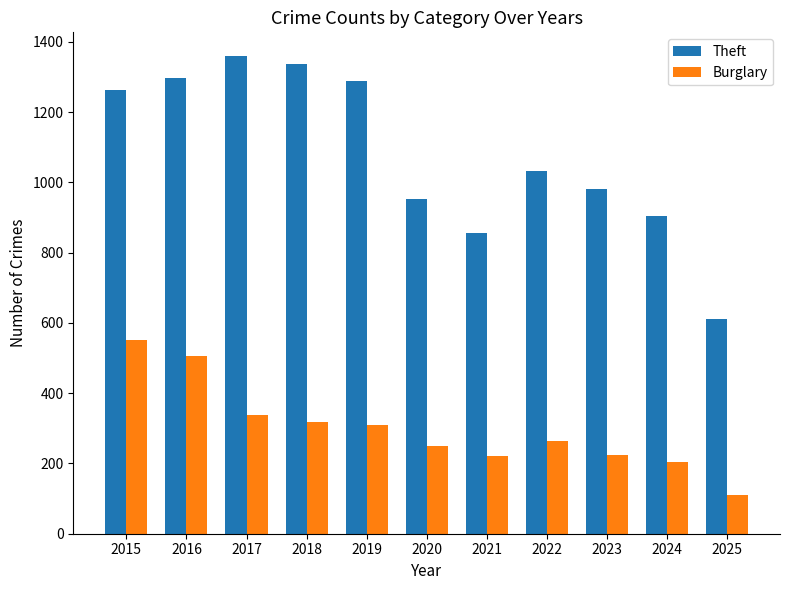

Which series has the largest range (max minus min)?

Theft